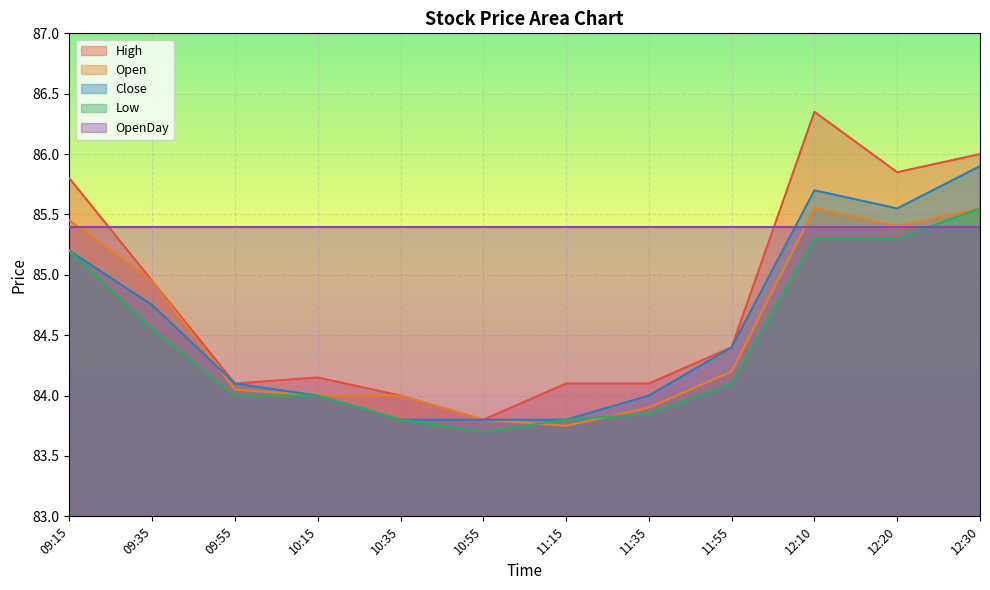

At which label does Low reach its peak?

12:30